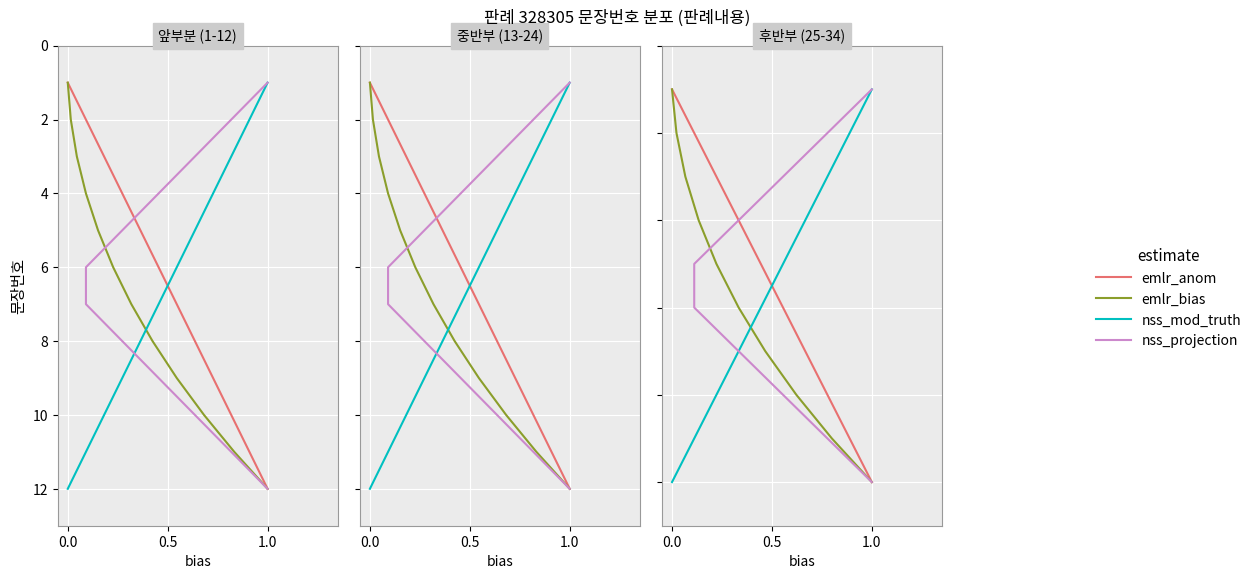

What is the maximum value shown in the chart?

34